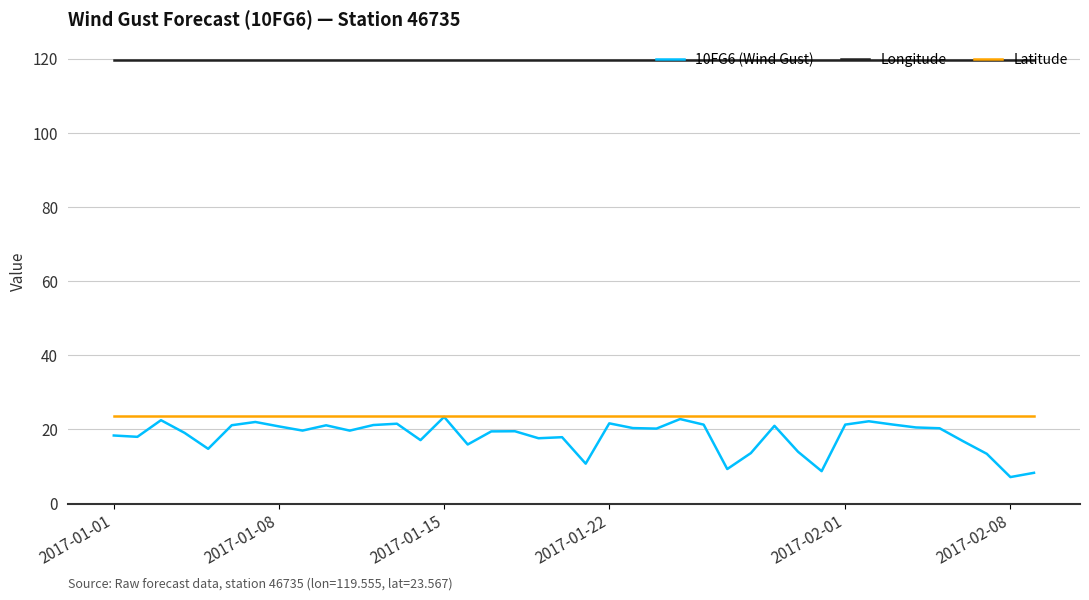

True or false: 10FG6 (Wind Gust) and Longitude intersect in this chart.

False